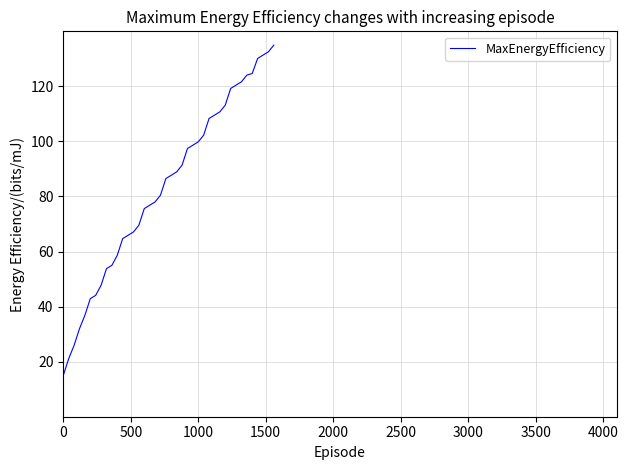

What is the greatest value displayed?

135.0